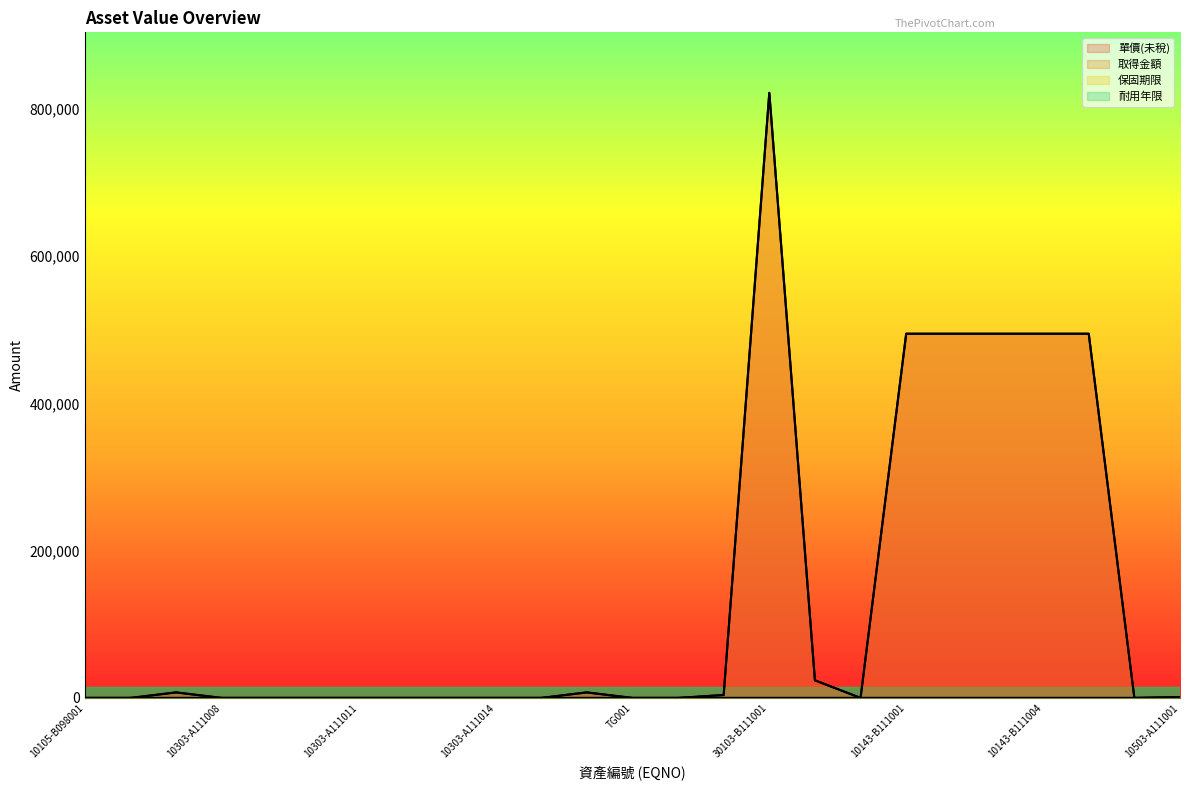

Between 10143-B111005 and 30103-B111001, which is larger?

30103-B111001